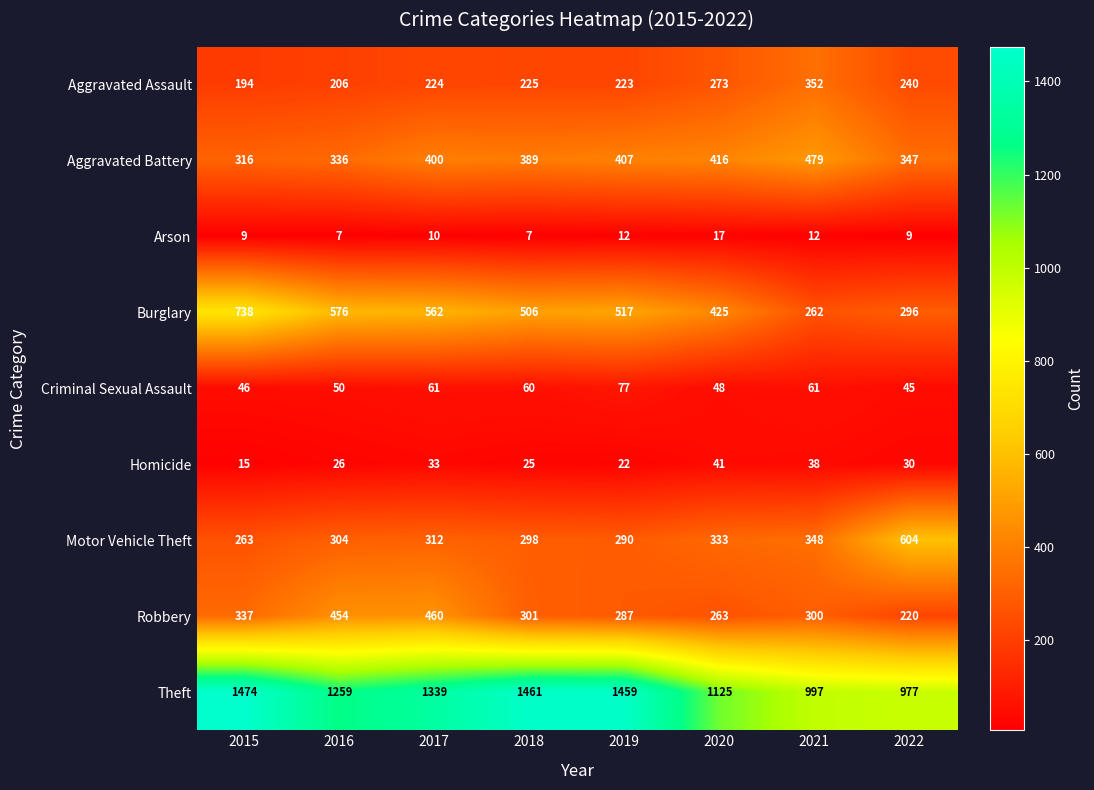

What is the difference between the Aggravated Battery values at 2017 and 2021?

79